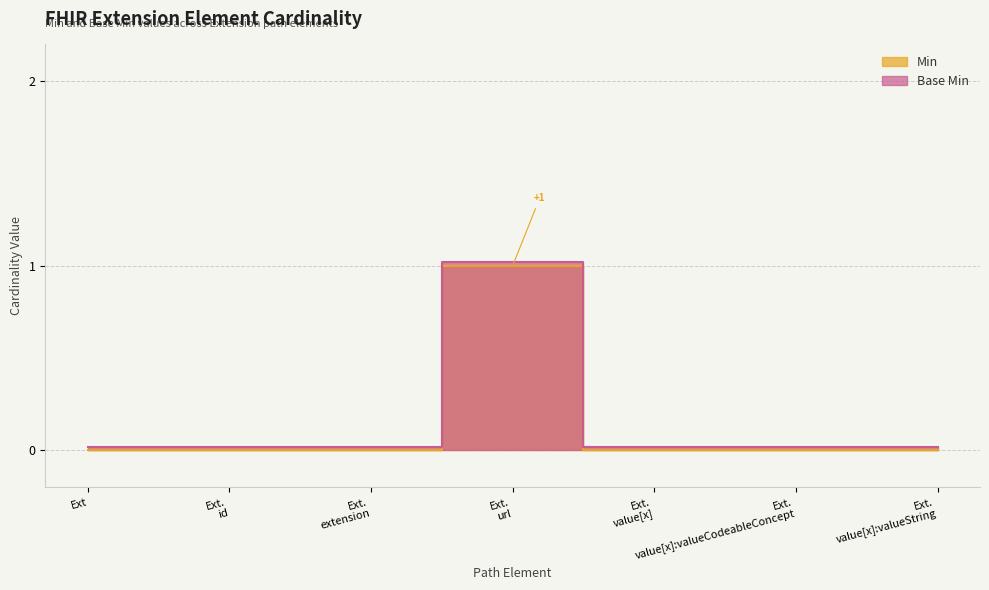

What are all the series names shown in the legend?

Min, Base Min